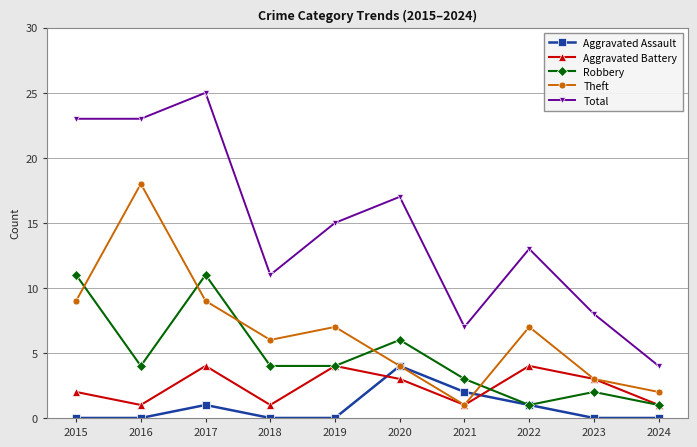

Which series has the largest range (max minus min)?

Total